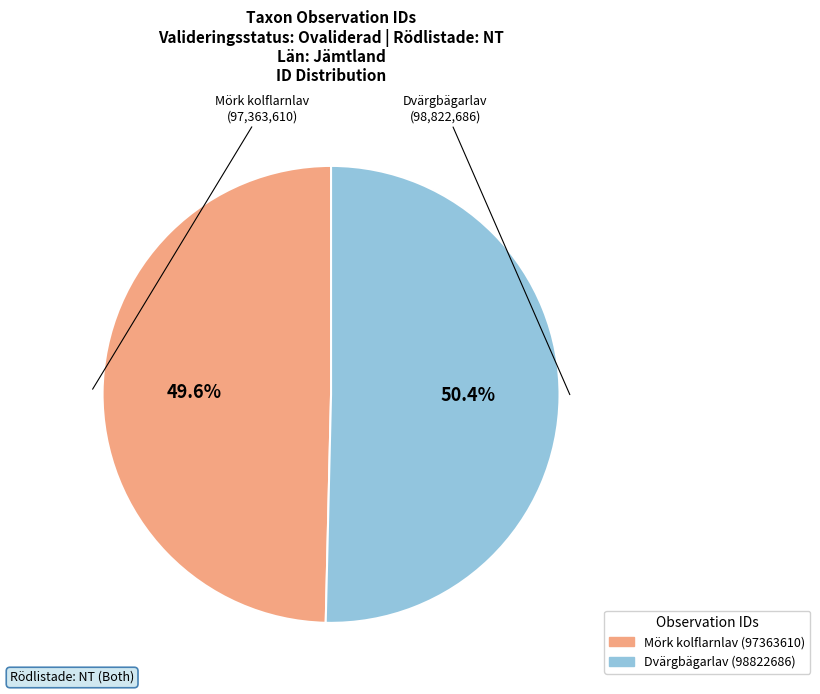

Approximately how many times larger is the value at Dvärgbägarlav (98822686) compared to Mörk kolflarnlav (97363610)?

1.0